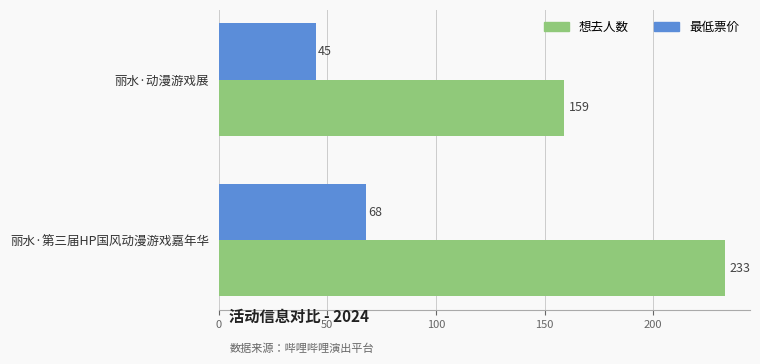

Rank the series by their maximum value, from lowest to highest.

最低票价, 想去人数